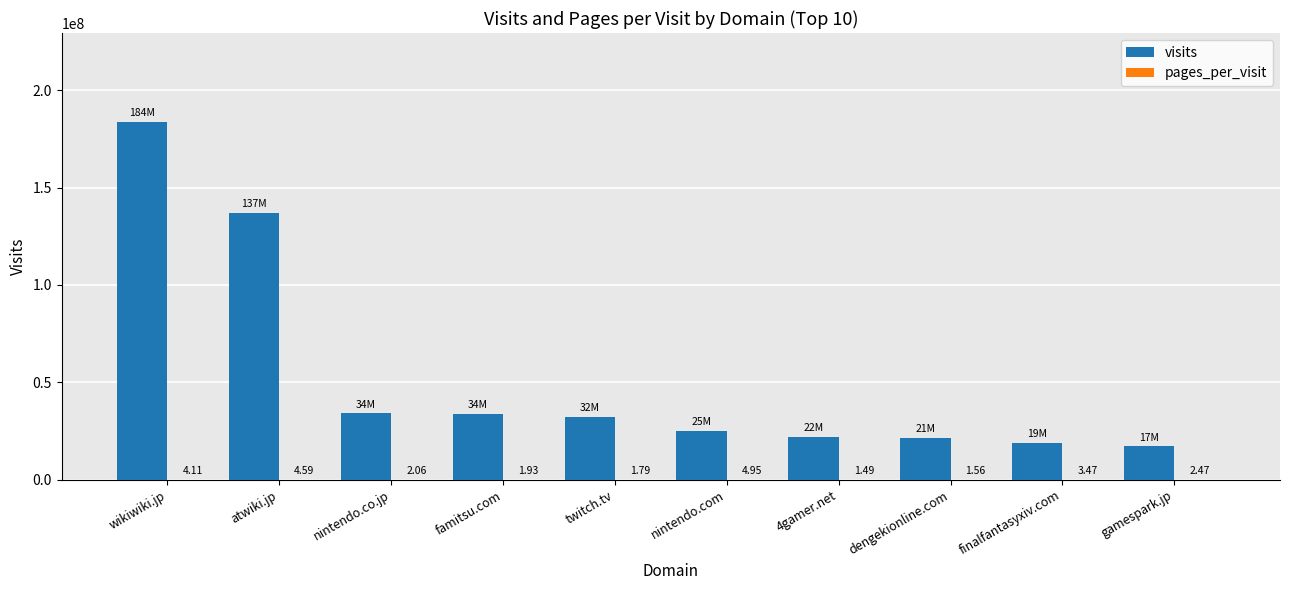

Which series has the largest total across all categories?

visits